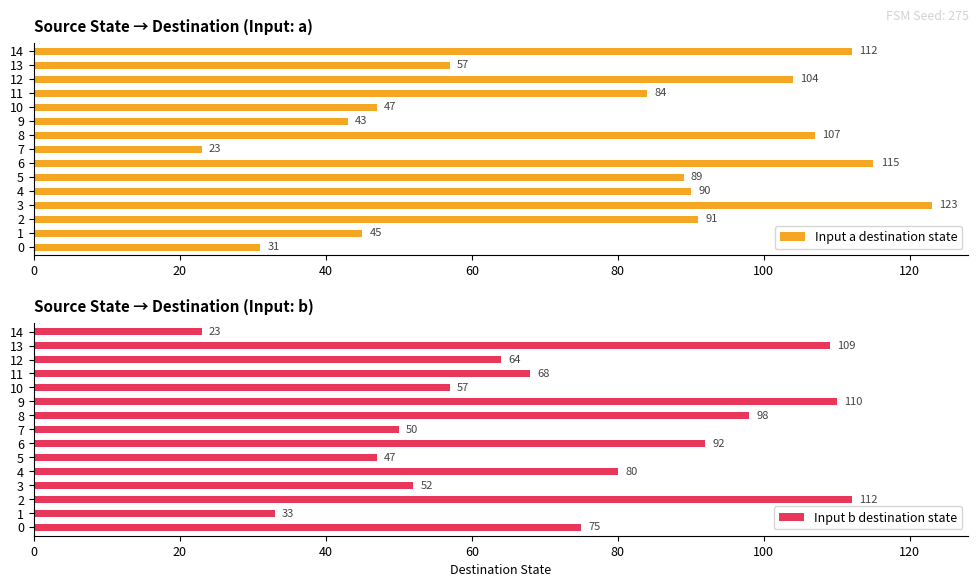

Are the bars horizontal?

Yes